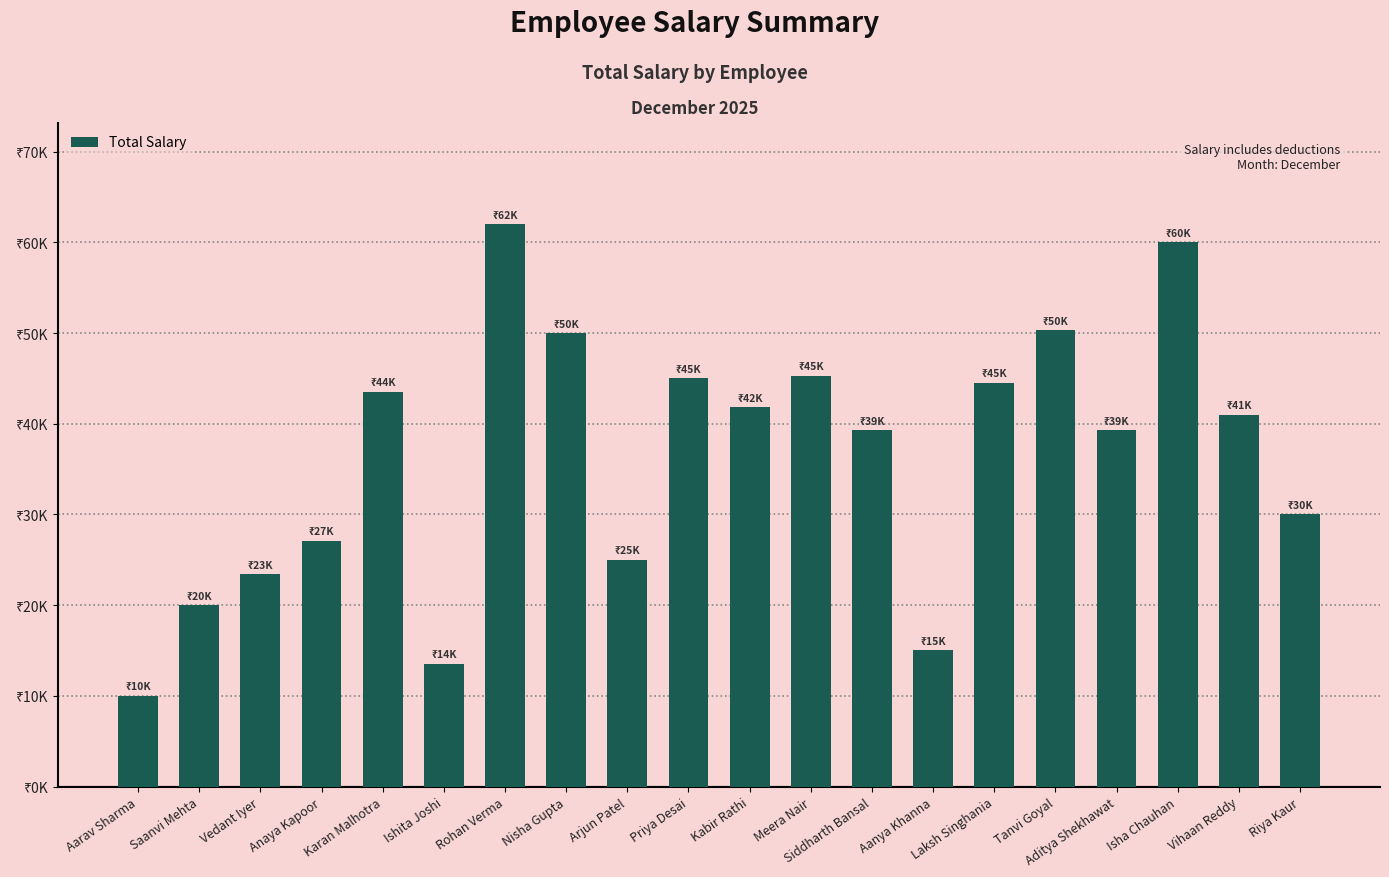

The value at Aarav Sharma is 10000.0. True or false?

True